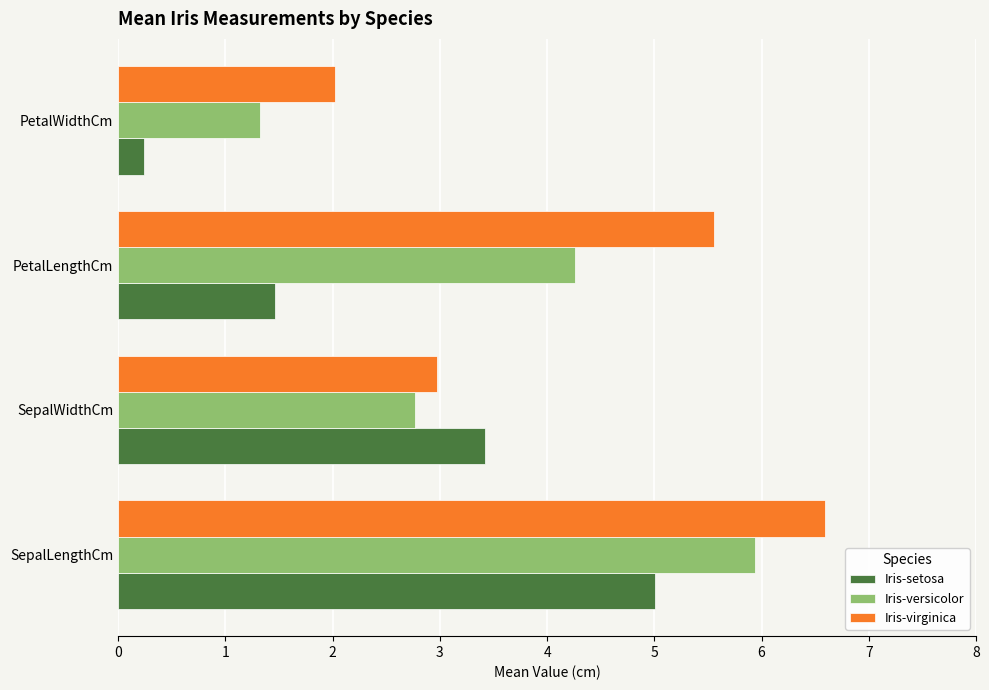

What is the minimum value for Iris-virginica?

2.0